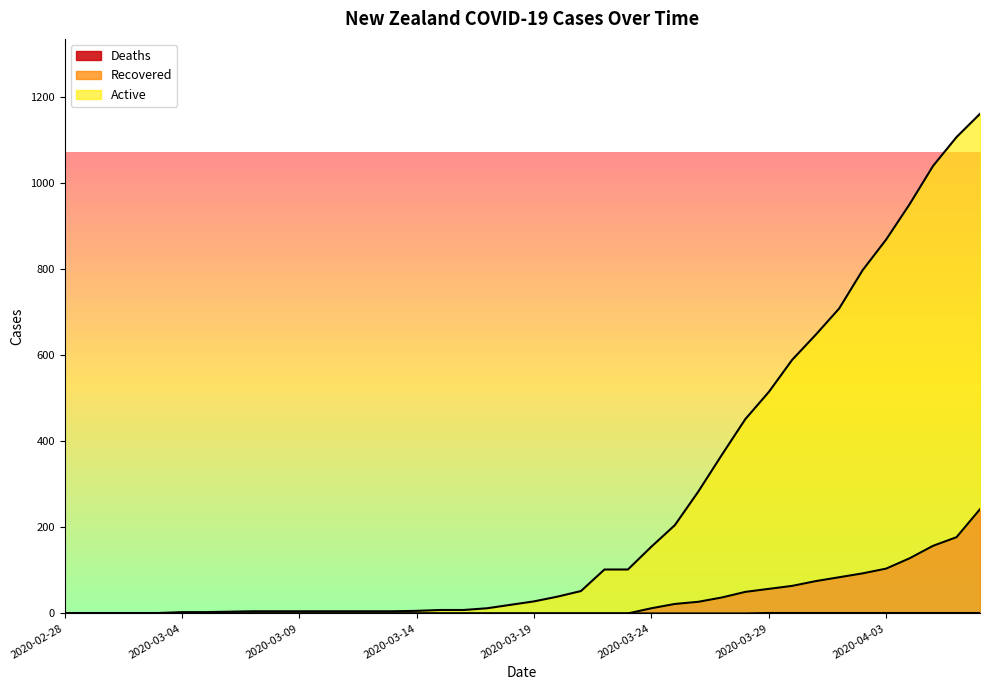

Which series changed the most between 2020-04-03 and 2020-04-07?

Active